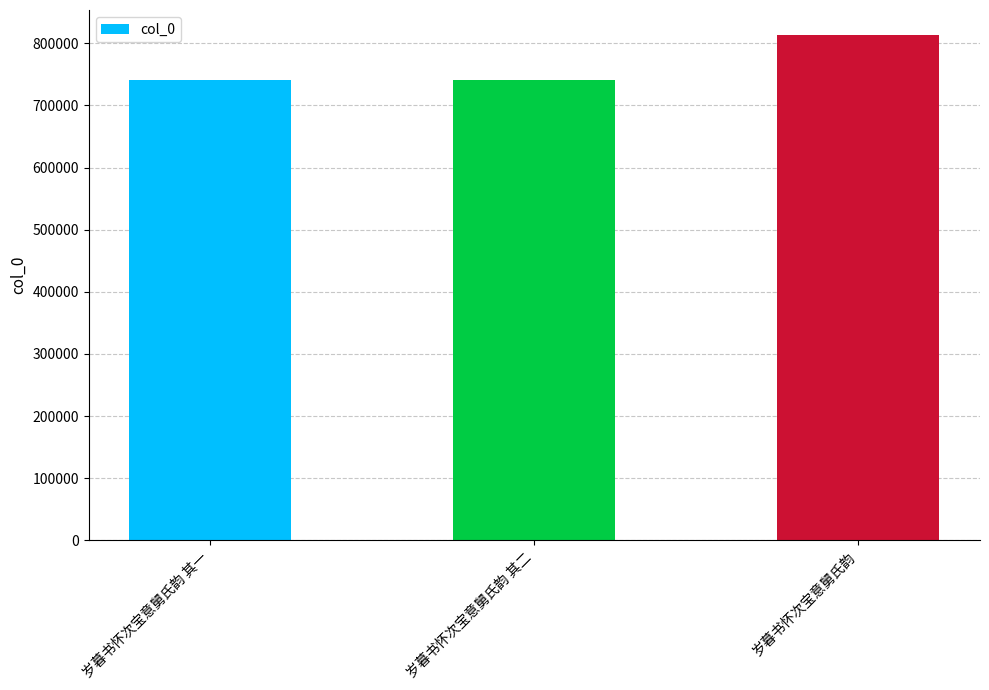

What is the maximum value shown in the chart?

812848